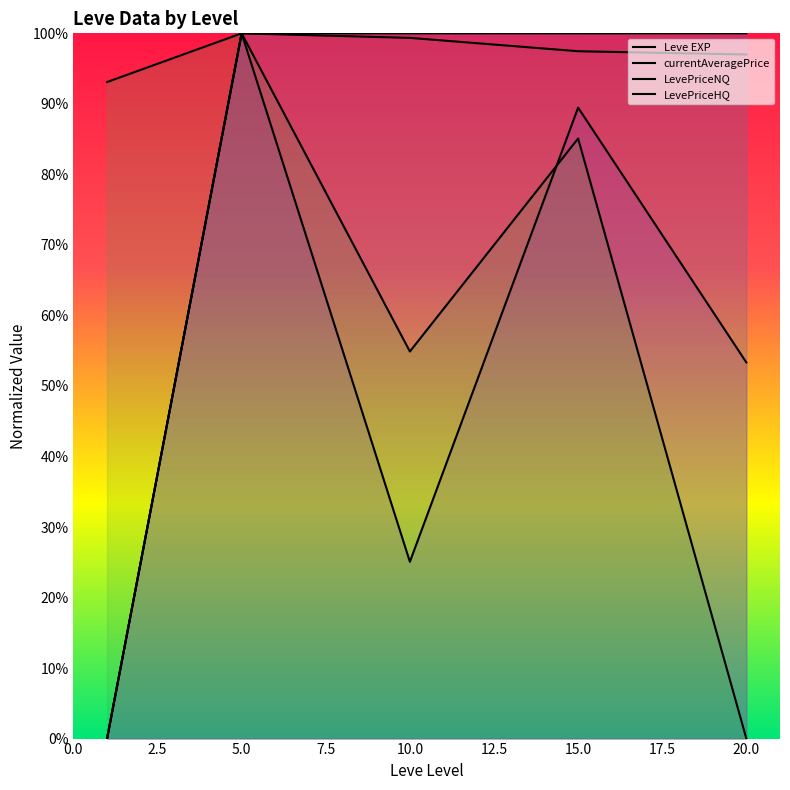

True or false: currentAveragePrice has more than 0 points higher than both neighbors.

True